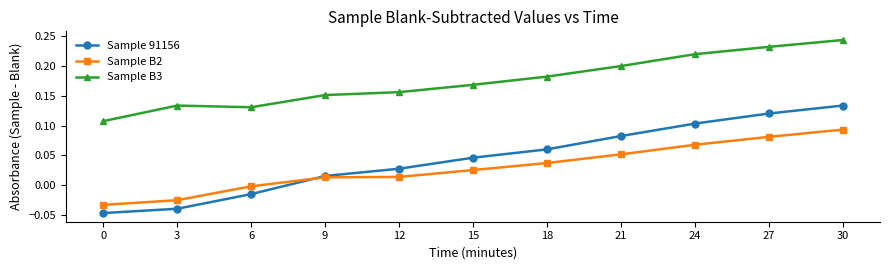

Rank the series by their maximum value, from highest to lowest.

Sample B3, Sample 91156, Sample B2